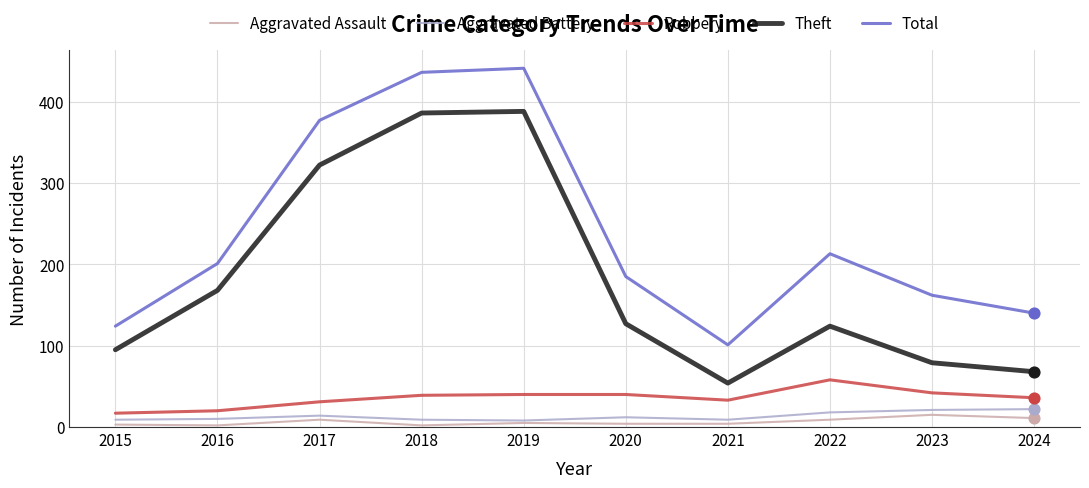

What is the total value across all series at 2023?

319